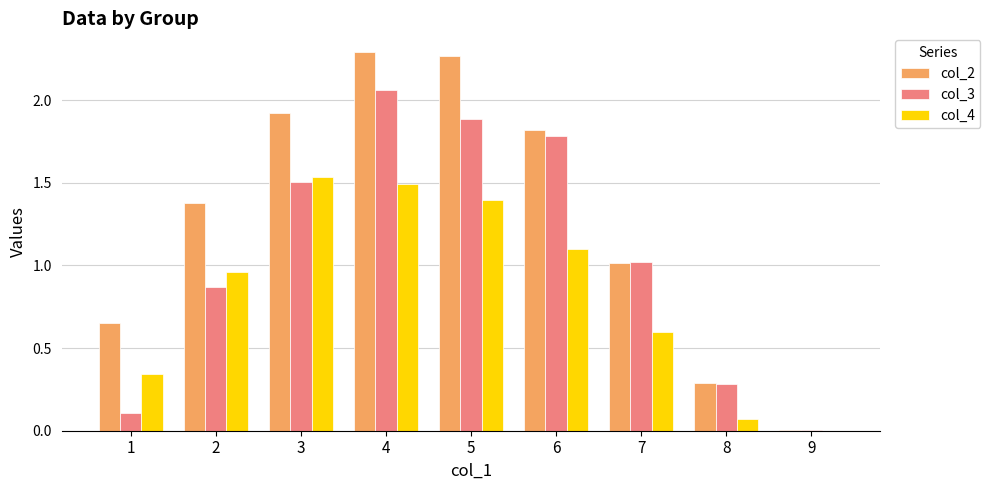

Which series changed the most between 1 and 2?

col_3